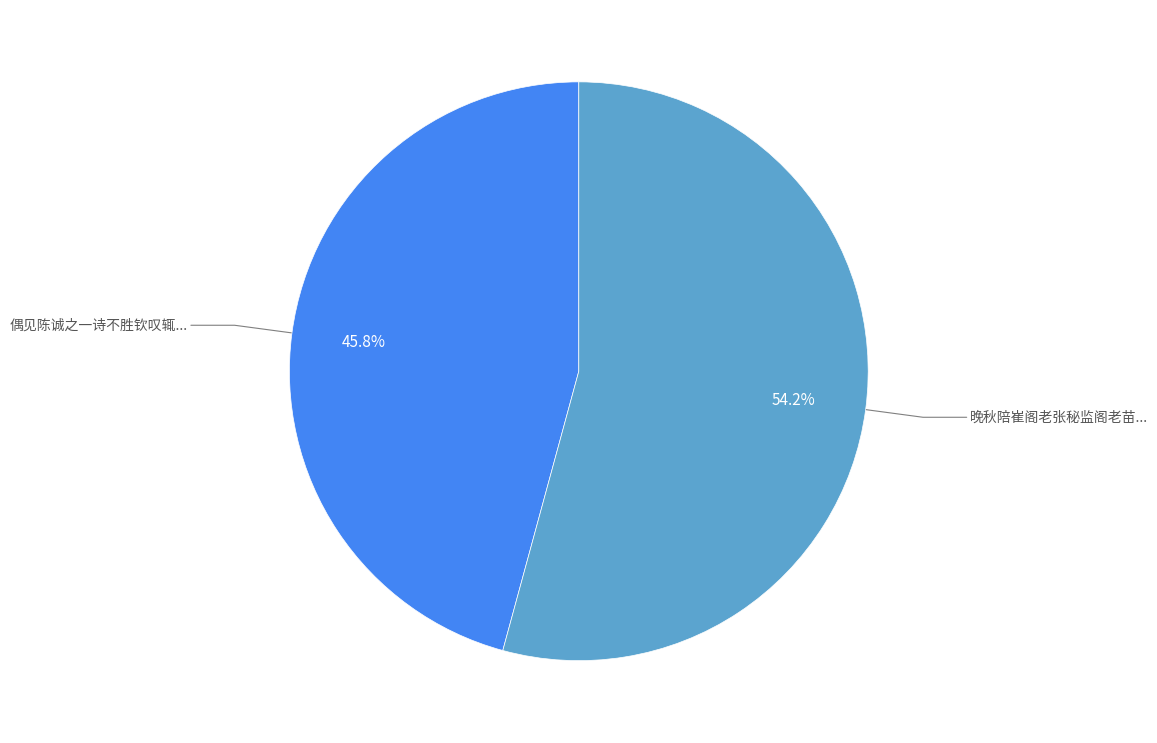

Is there a majority slice in this chart?

Yes